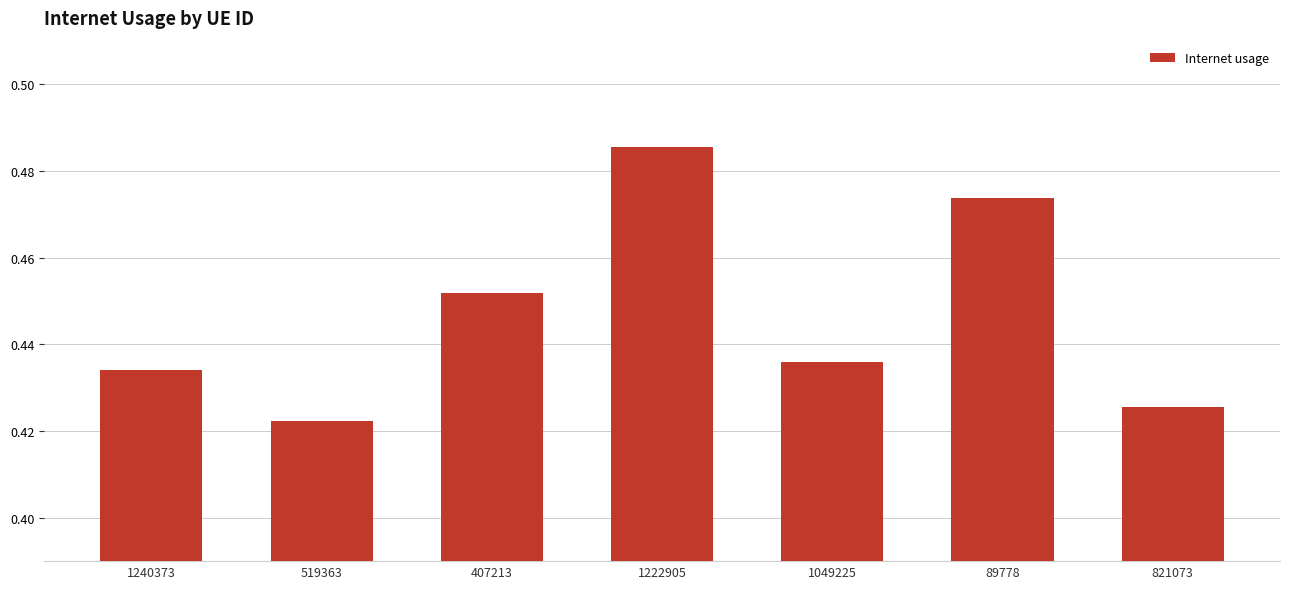

Does the chart contain any negative values?

No